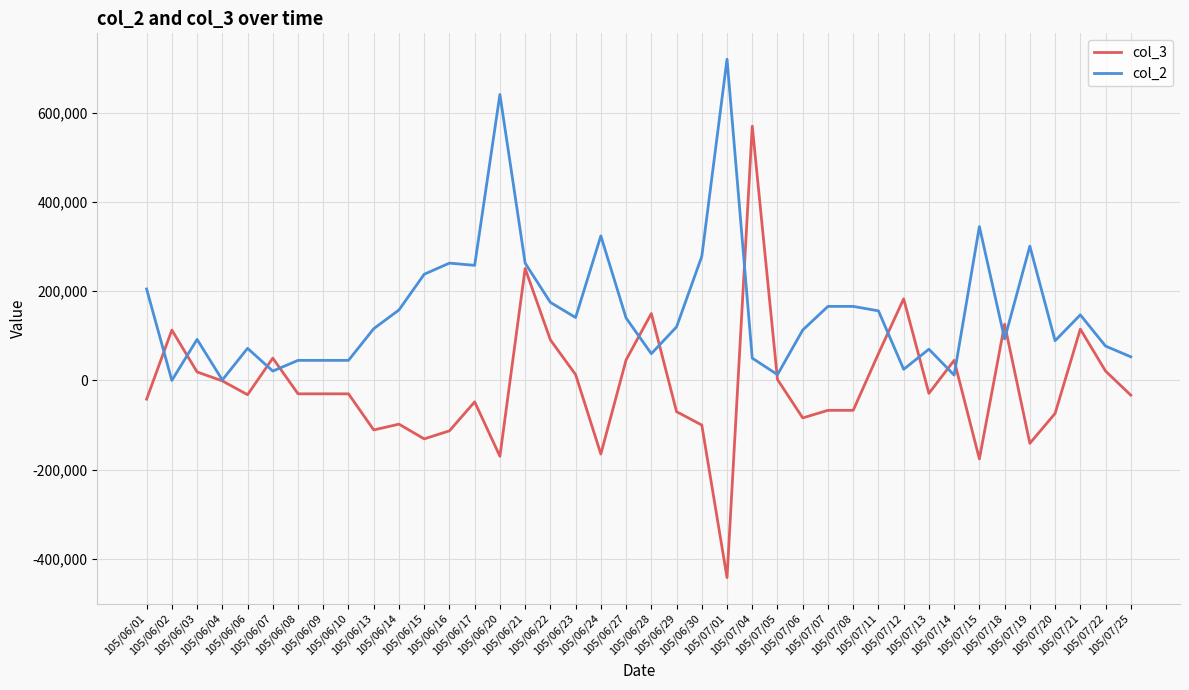

Rank the series by their maximum value, from highest to lowest.

col_2, col_3